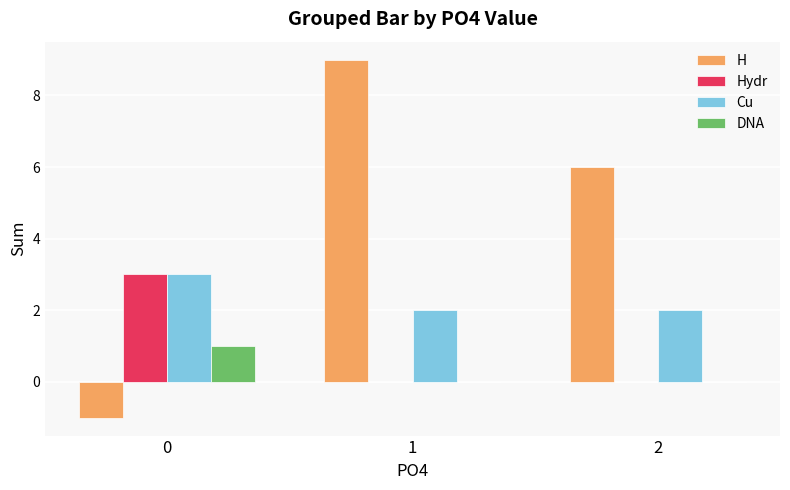

What is the sum of the Cu values at 0 and 1?

5